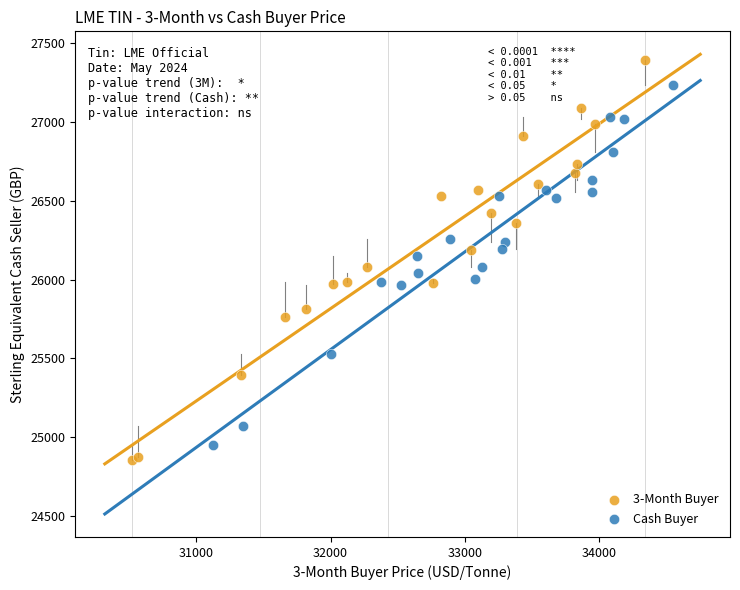

Which series contains the highest Y value?

3-Month Buyer